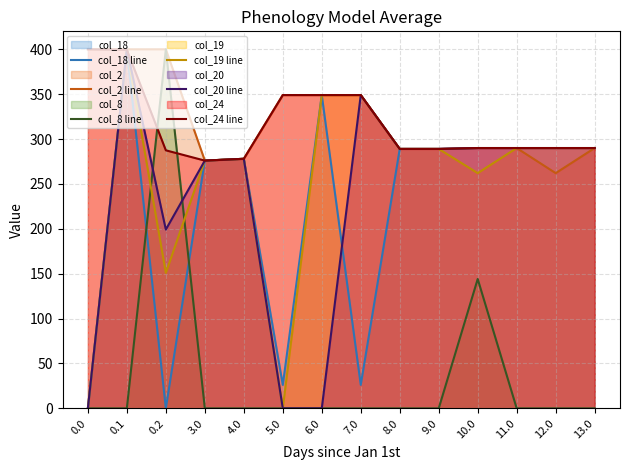

What is the label of the 13th point from the right?

0.1